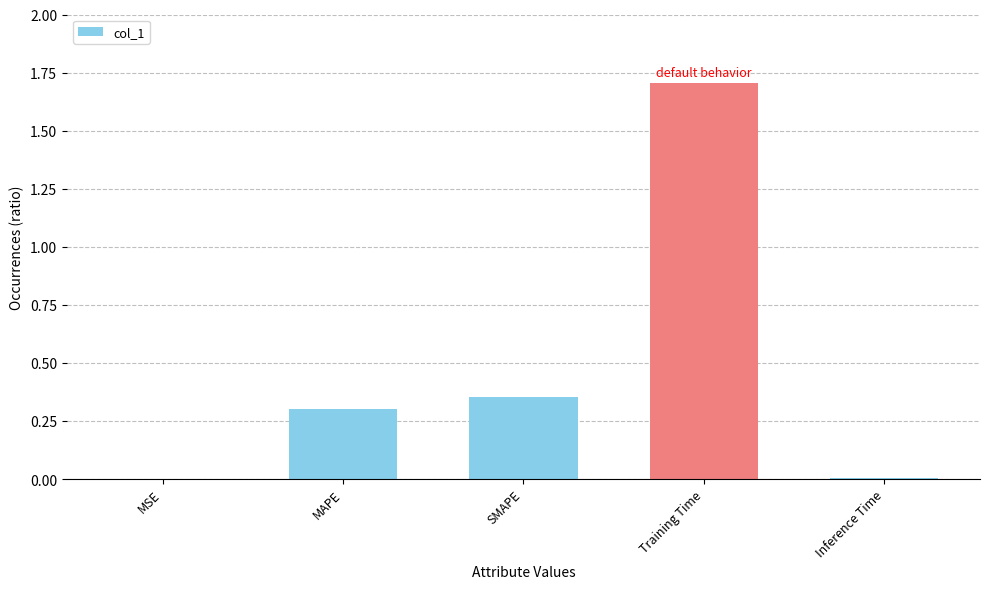

Which label corresponds to the largest value in the chart?

Training Time